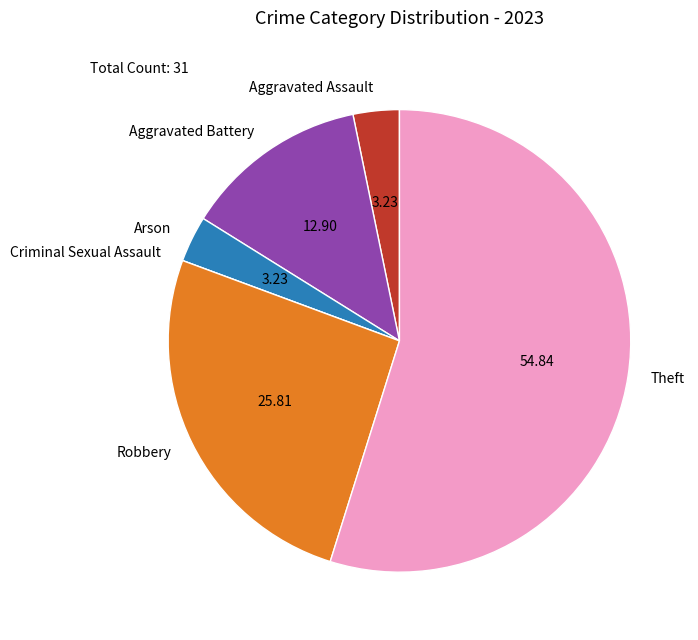

Approximately how many times larger is the value at Robbery compared to Aggravated Assault?

8.0